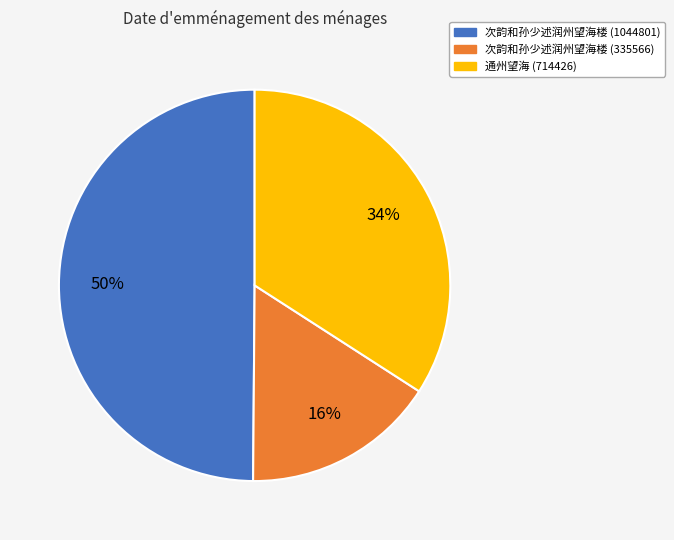

To the nearest percent, what is the average slice percentage?

33%